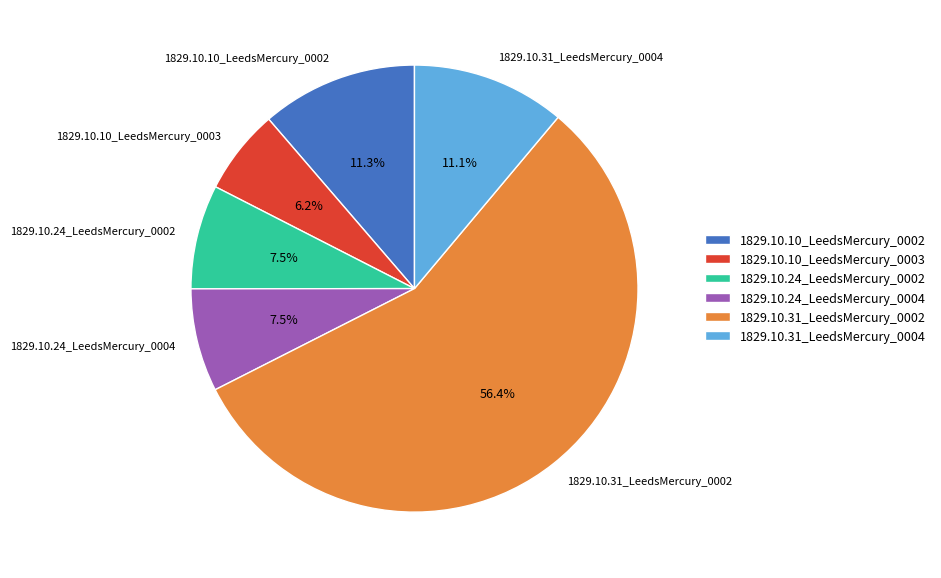

What is the majority slice?

1829.10.31_LeedsMercury_0002